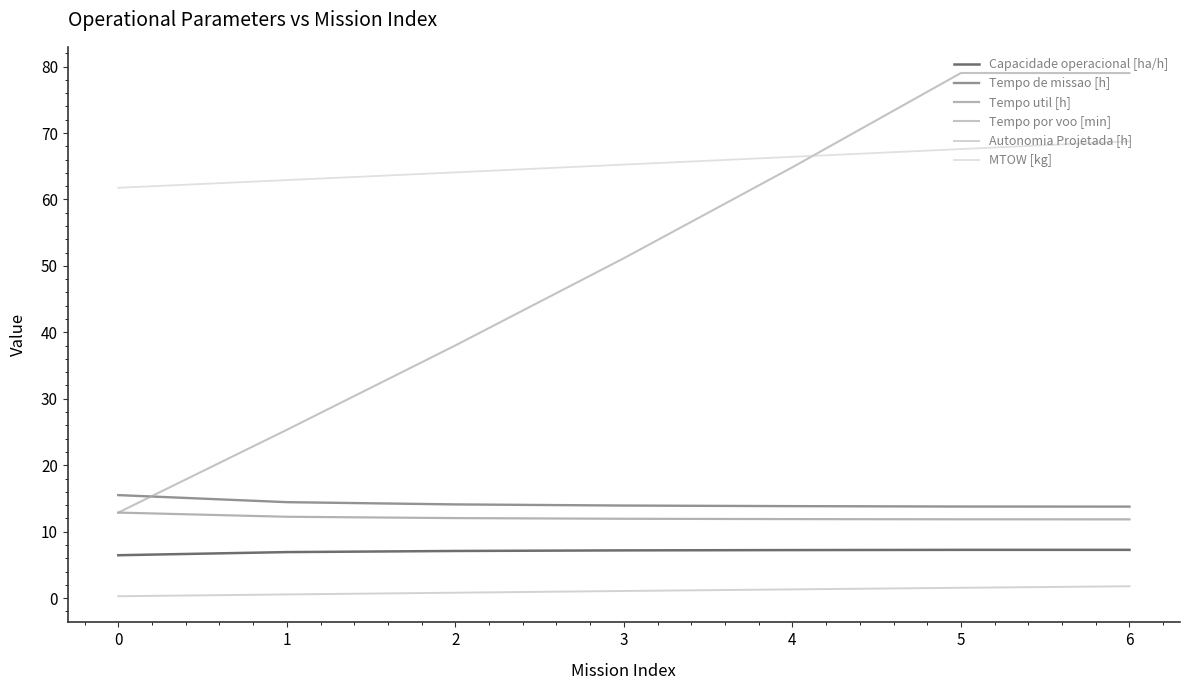

What is the greatest value displayed?

79.0